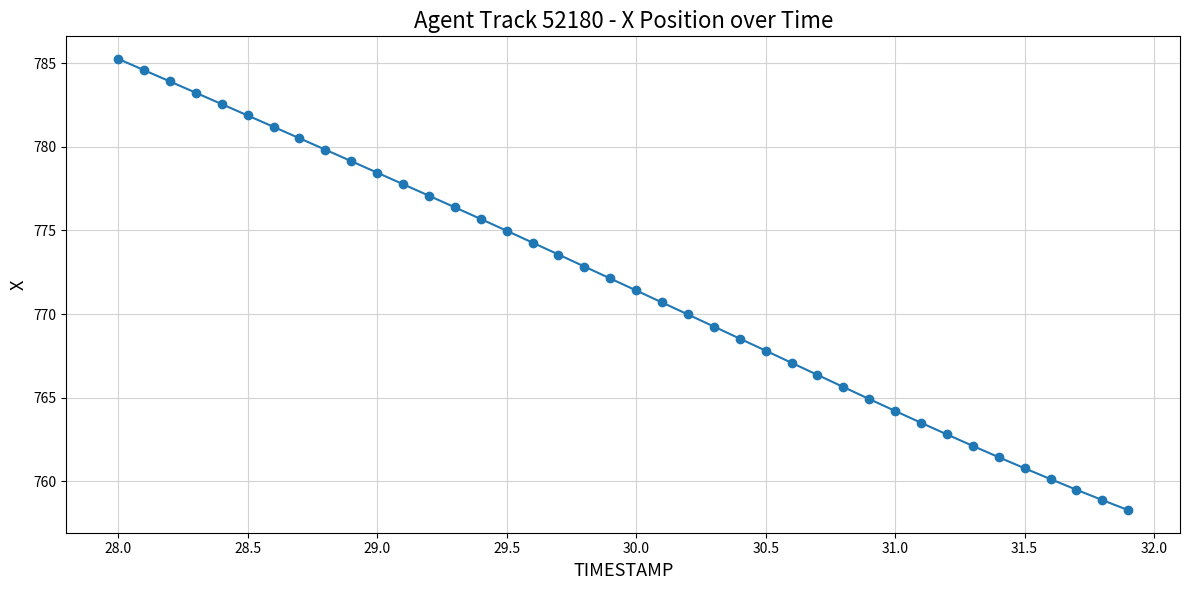

What is the greatest value displayed?

785.3